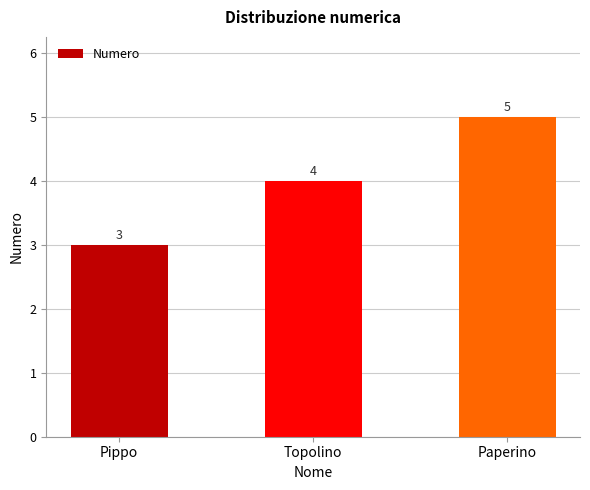

Count the values in the range 3 to 5.

3